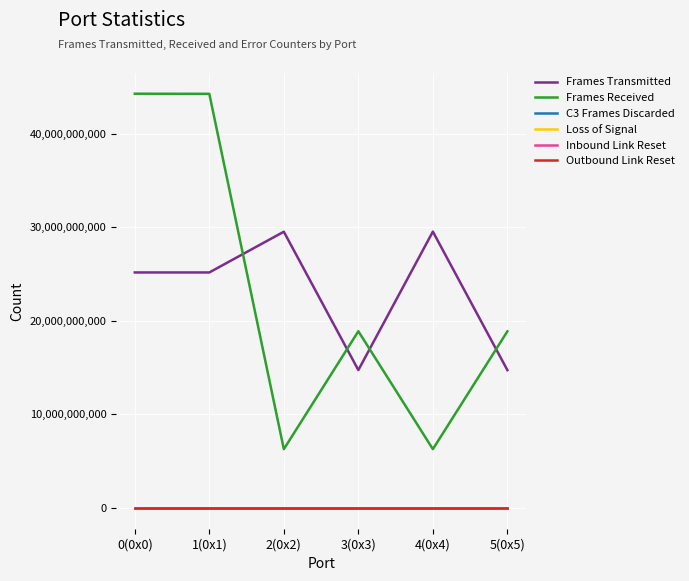

True or false: Frames Transmitted and Inbound Link Reset intersect in this chart.

False